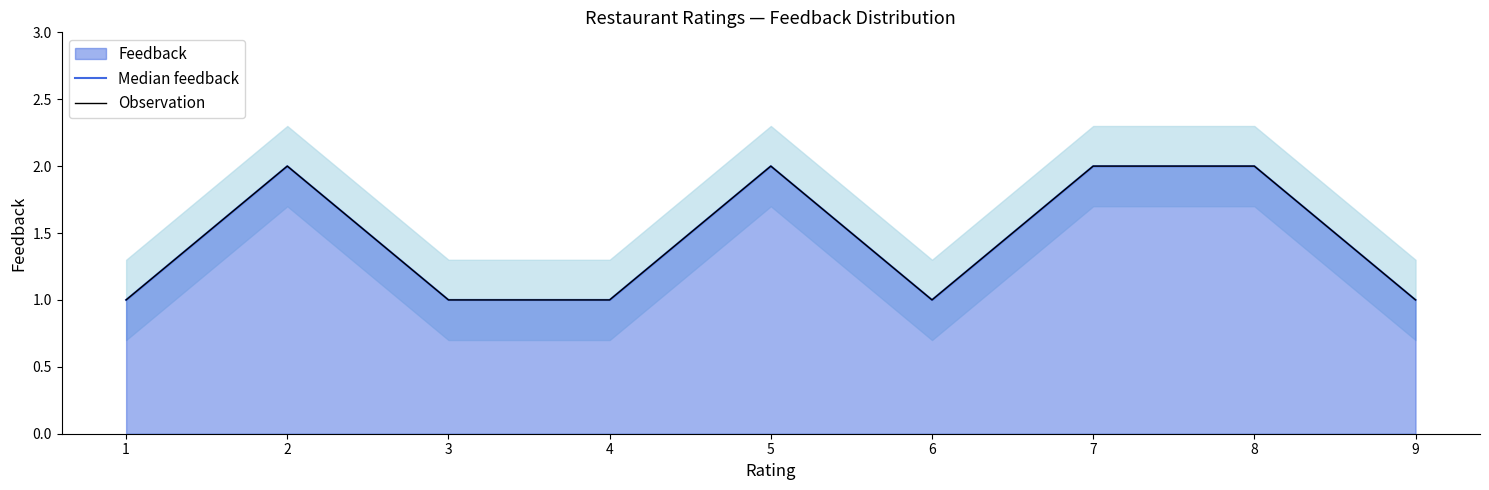

What is the sum of the Observation values at 8 and 4?

3